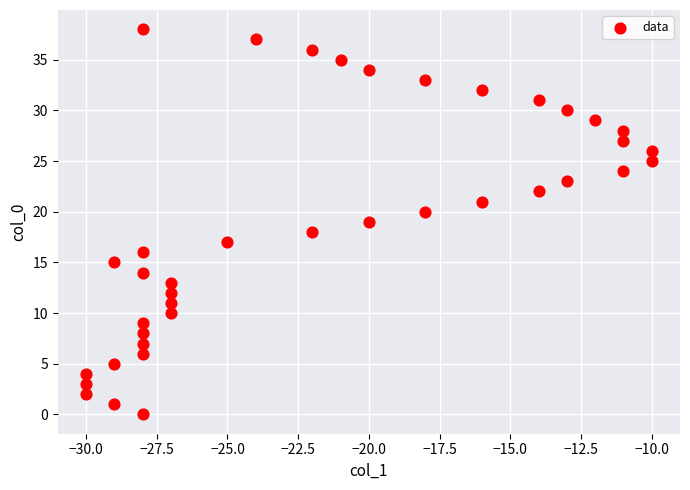

What is the range of Y values (max minus min)?

38